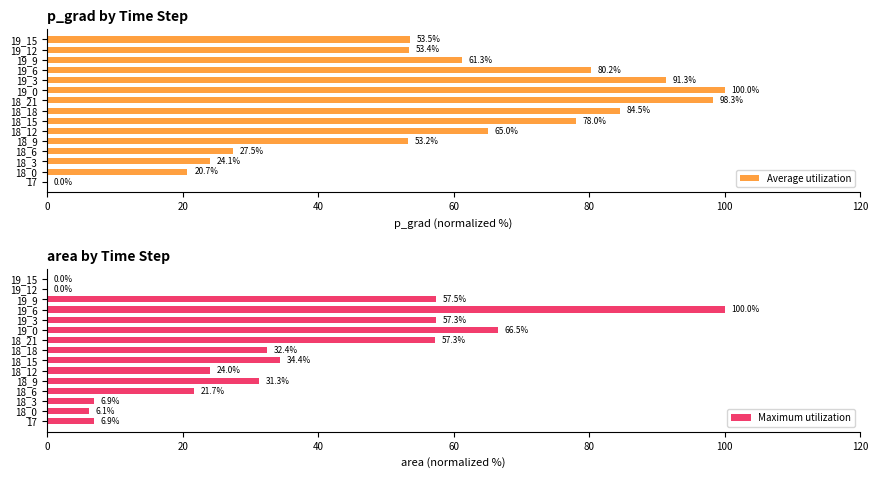

What is the value of the Maximum utilization bar at the 3rd from the left?

6.9